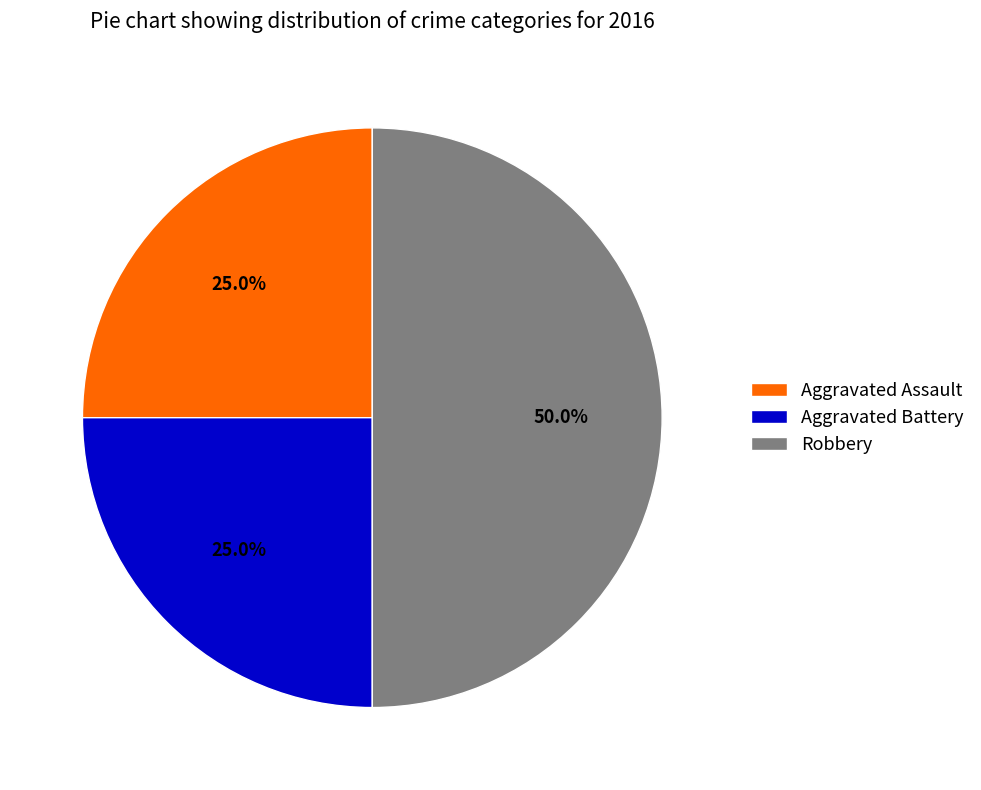

Is the sum of Aggravated Assault and Robbery greater than half?

Yes